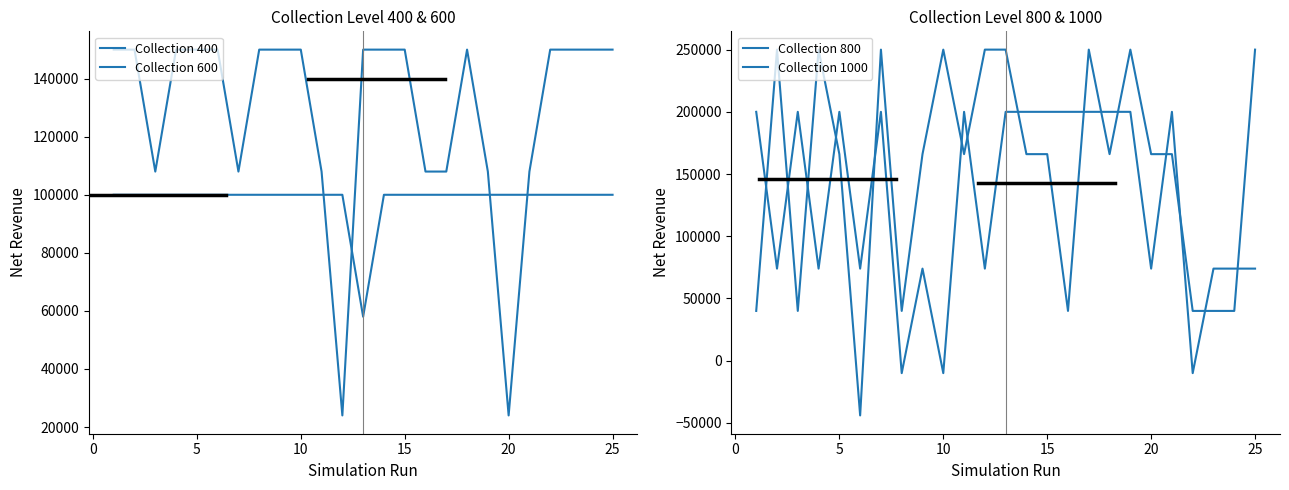

The value of Collection 600 at 25 is 29817. True or false?

False